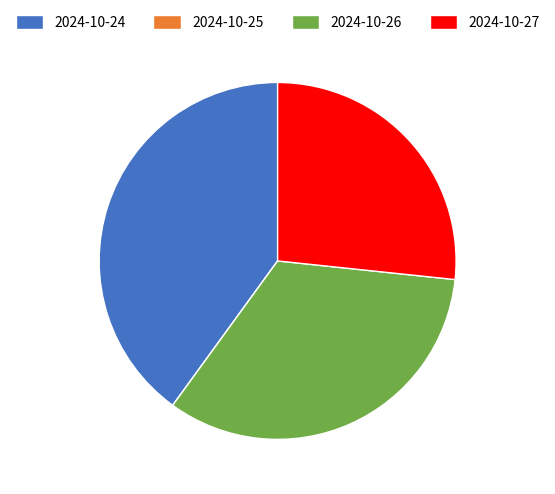

Which category has the biggest portion of the pie?

2024-10-24